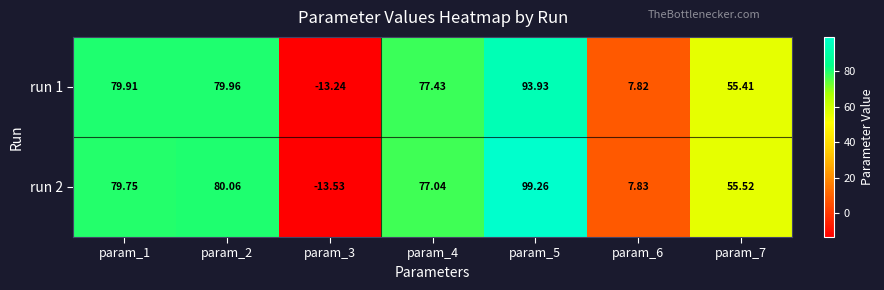

Is the value of run 1 at param_7 greater than the value of run 2 at param_6?

Yes